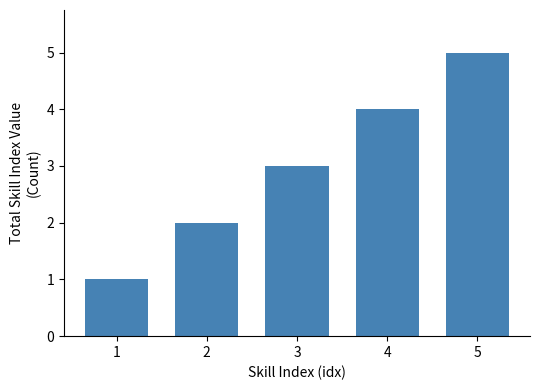

What is the average value?

3